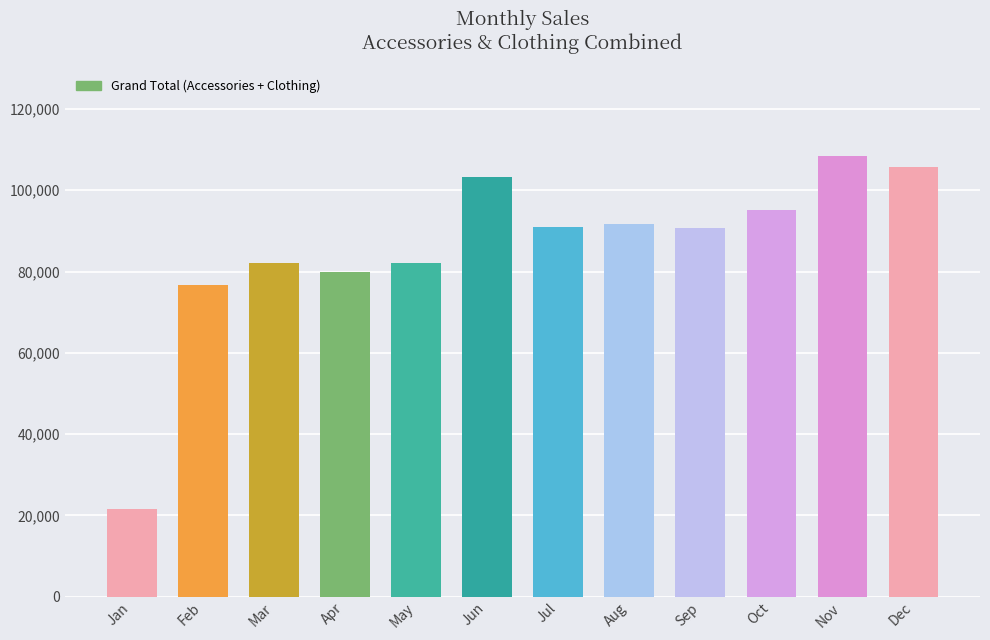

What is the value of the 11th bar from the left?

108508